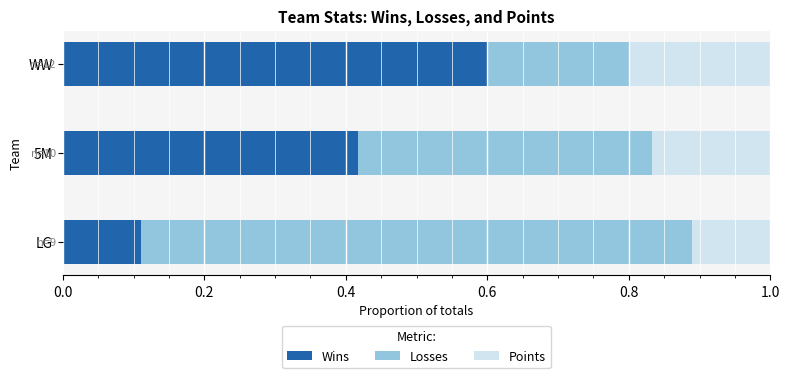

List the labels in order of Wins value, smallest first.

LG, 5M, WW